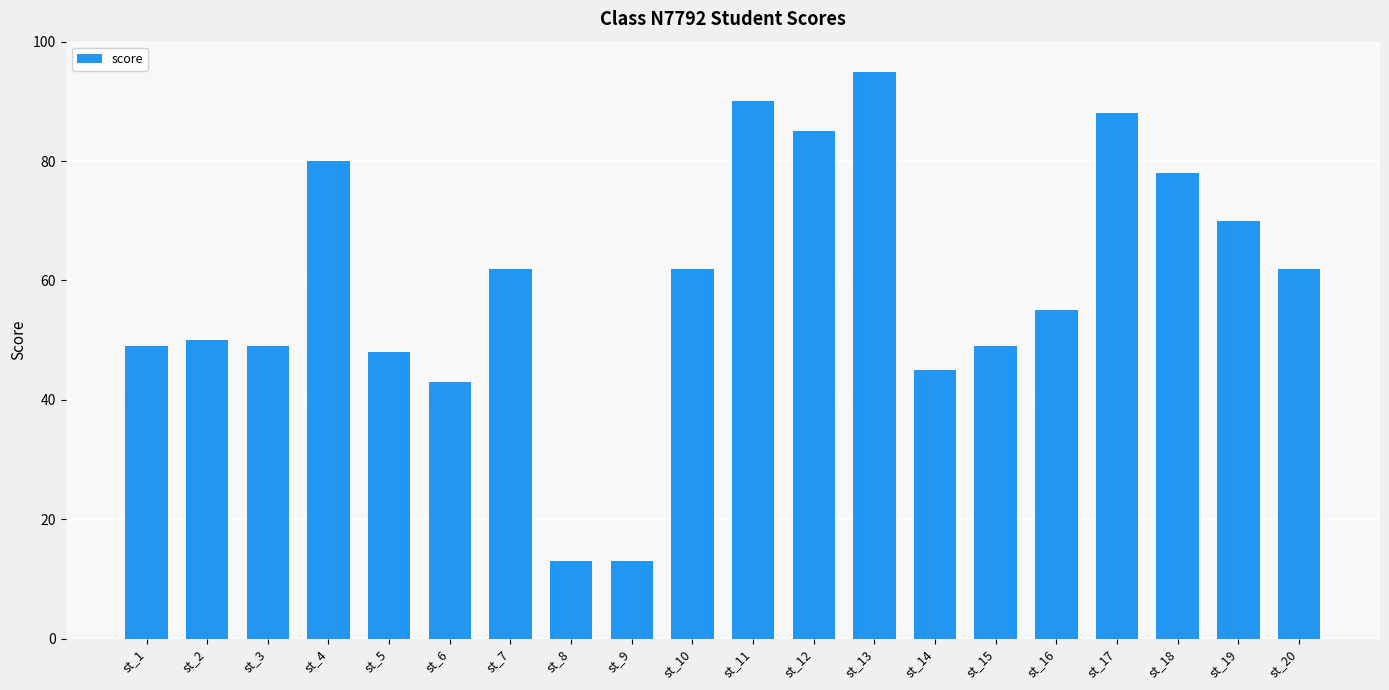

How many values are below 62?

10